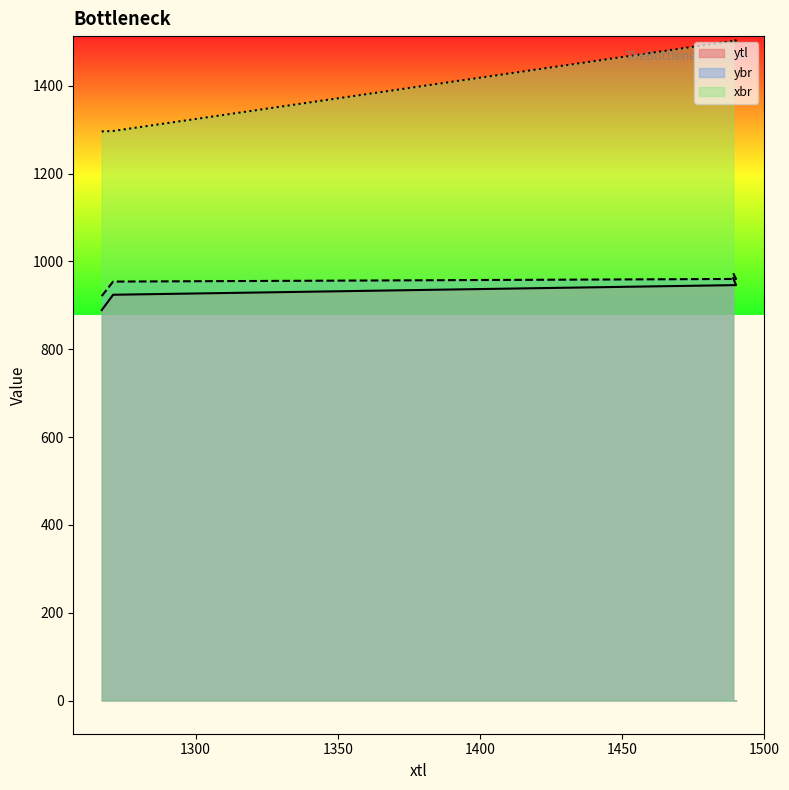

Does the chart display data point markers on the line(s)?

No